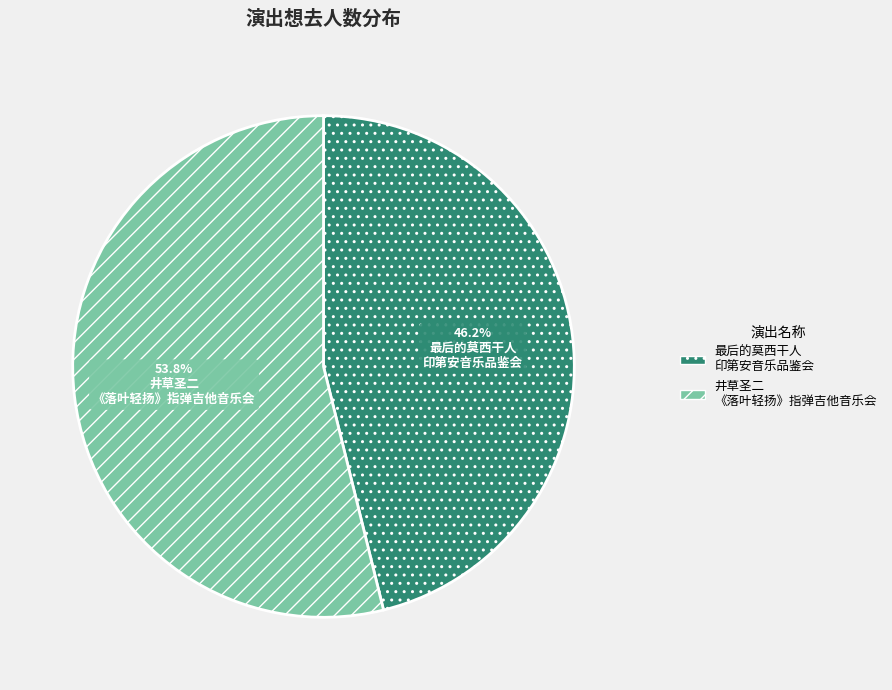

What is the largest slice in the pie chart?

井草圣二 《落叶轻扬》指弹吉他音乐会